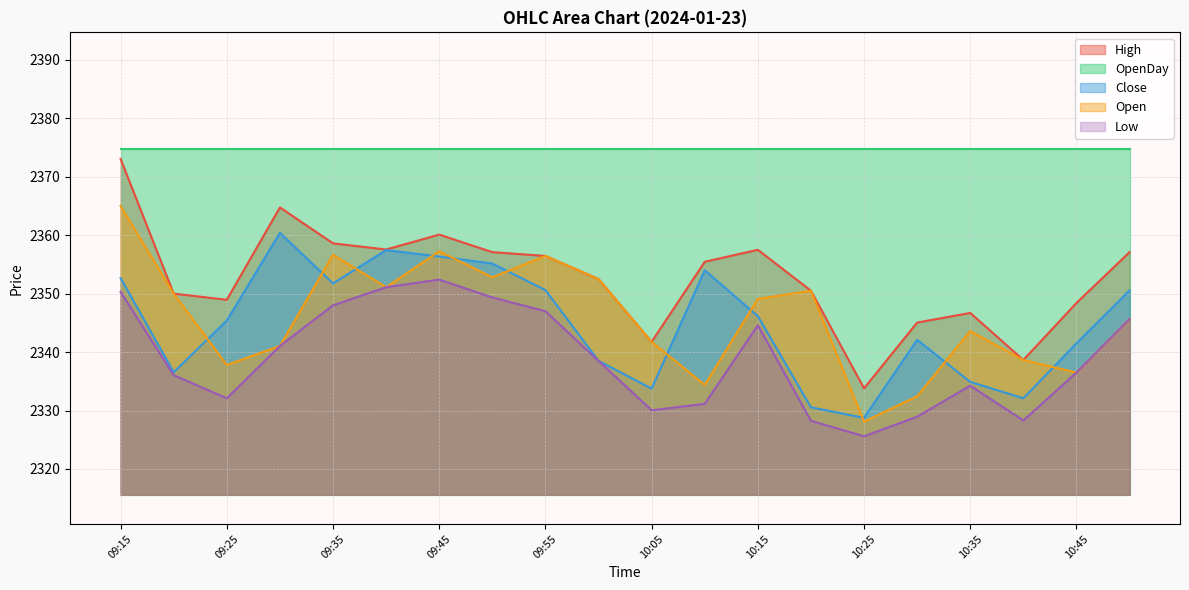

At which label does Close first exceed 2346?

09:15